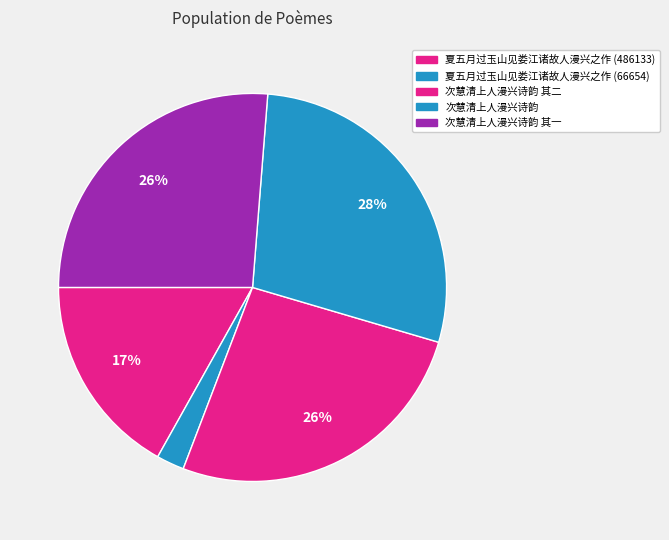

Count the number of slices in the pie.

5